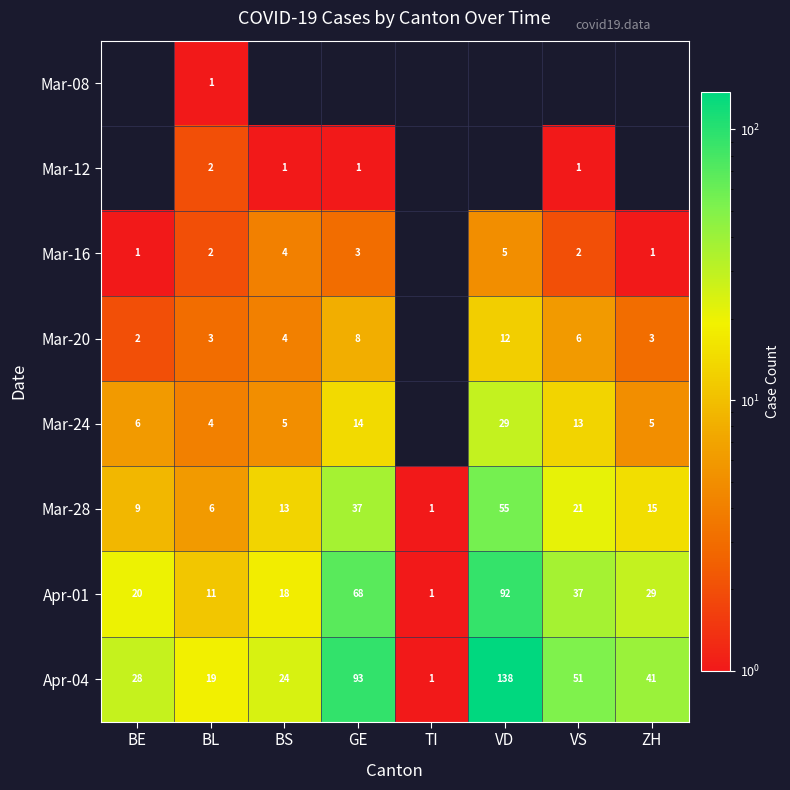

What is the spread (max minus min) of values at BL?

18